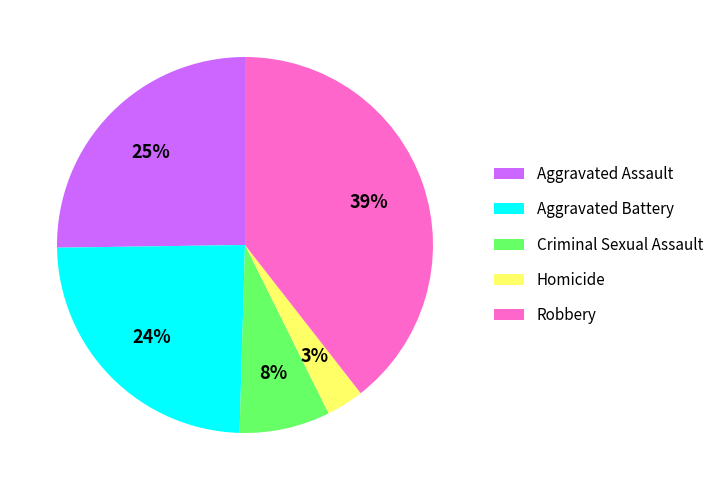

To the nearest percent, what is the difference between the largest and smallest slice percentages?

36%